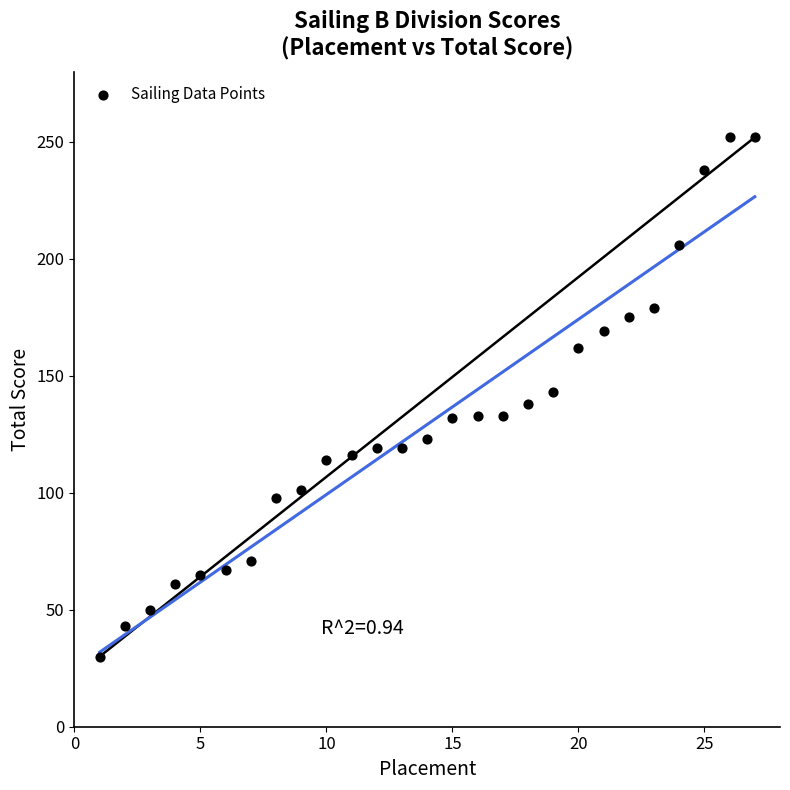

What is the range of X values (max minus min)?

26